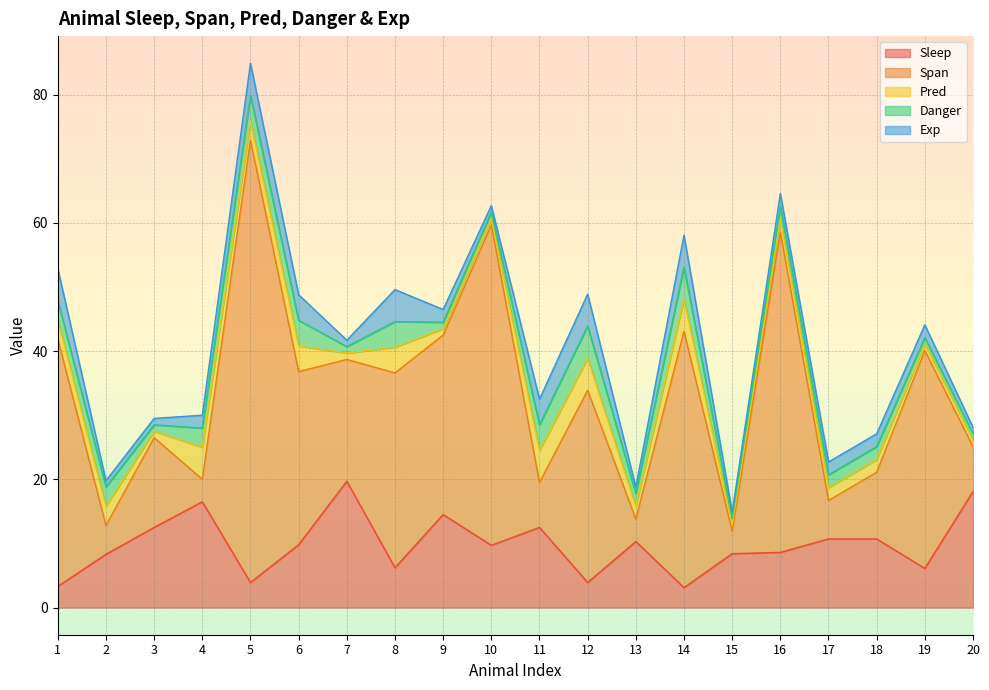

Reading left to right, extract all data points from this chart.

Sleep: 1=3.3	2=8.3	3=12.5	4=16.5	5=3.9	6=9.8	7=19.7	8=6.2	9=14.5	10=9.7	11=12.5	12=3.9	13=10.3	14=3.1	15=8.4	16=8.6	17=10.7	18=10.7	19=6.1	20=18.1
Span: 1=38.6	2=4.5	3=14.0	4=3.5	5=69.0	6=27.0	7=19.0	8=30.4	9=28.0	10=50.0	11=7.0	12=30.0	13=3.5	14=40.0	15=3.5	16=50.0	17=6.0	18=10.4	19=34.0	20=7.0
Pred: 1=3.0	2=3.0	3=1.0	4=5.0	5=3.0	6=4.0	7=1.0	8=4.0	9=1.0	10=1.0	11=5.0	12=5.0	13=2.0	14=5.0	15=1.0	16=2.0	17=2.0	18=2.0	19=1.0	20=1.0
Danger: 1=3.0	2=3.0	3=1.0	4=3.0	5=4.0	6=4.0	7=1.0	8=4.0	9=1.0	10=1.0	11=4.0	12=5.0	13=2.0	14=5.0	15=1.0	16=2.0	17=2.0	18=2.0	19=1.0	20=1.0
Exp: 1=5.0	2=1.0	3=1.0	4=2.0	5=5.0	6=4.0	7=1.0	8=5.0	9=2.0	10=1.0	11=4.0	12=5.0	13=1.0	14=5.0	15=1.0	16=2.0	17=2.0	18=2.0	19=2.0	20=1.0